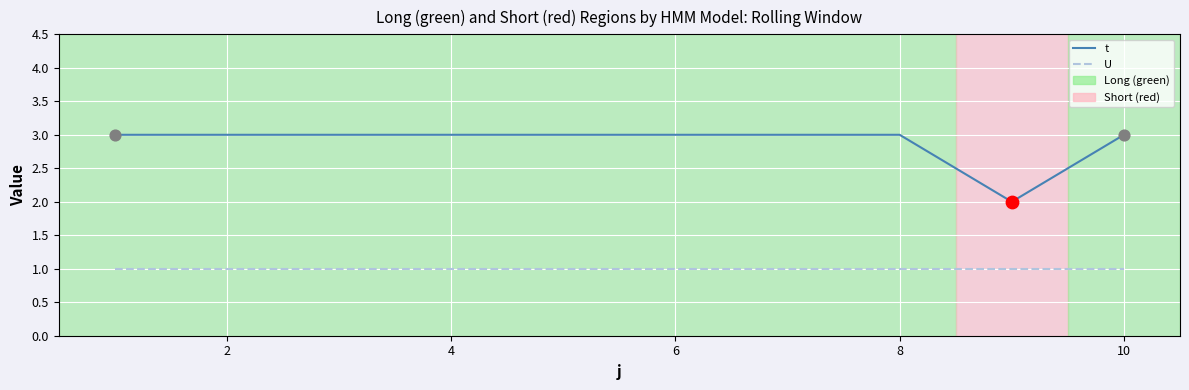

Which series has the largest total across all categories?

t